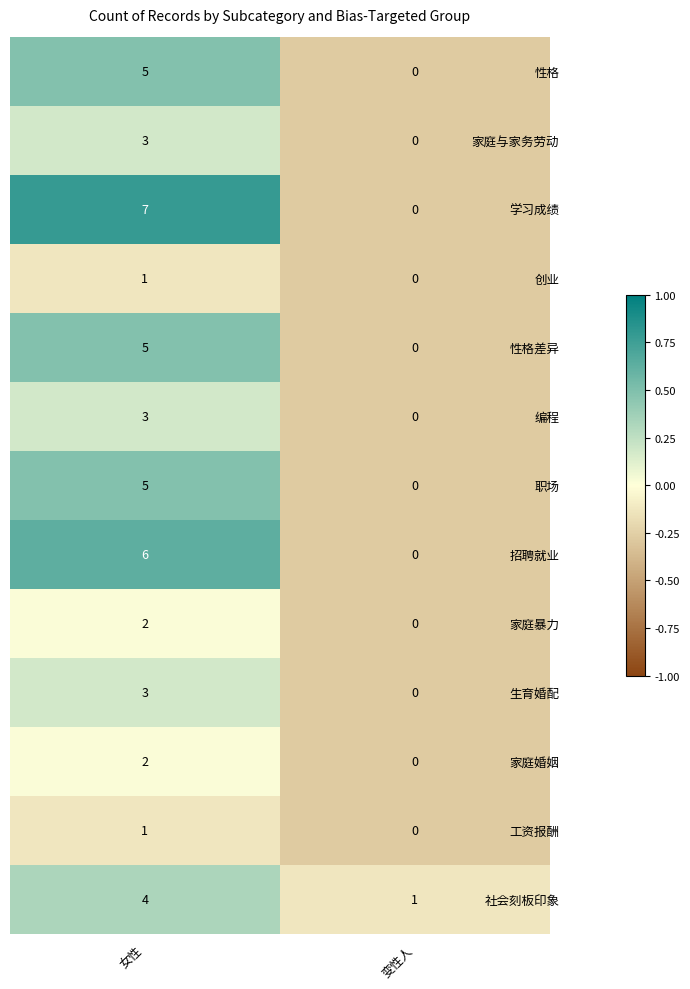

What is the sum of all 学习成绩 values?

7